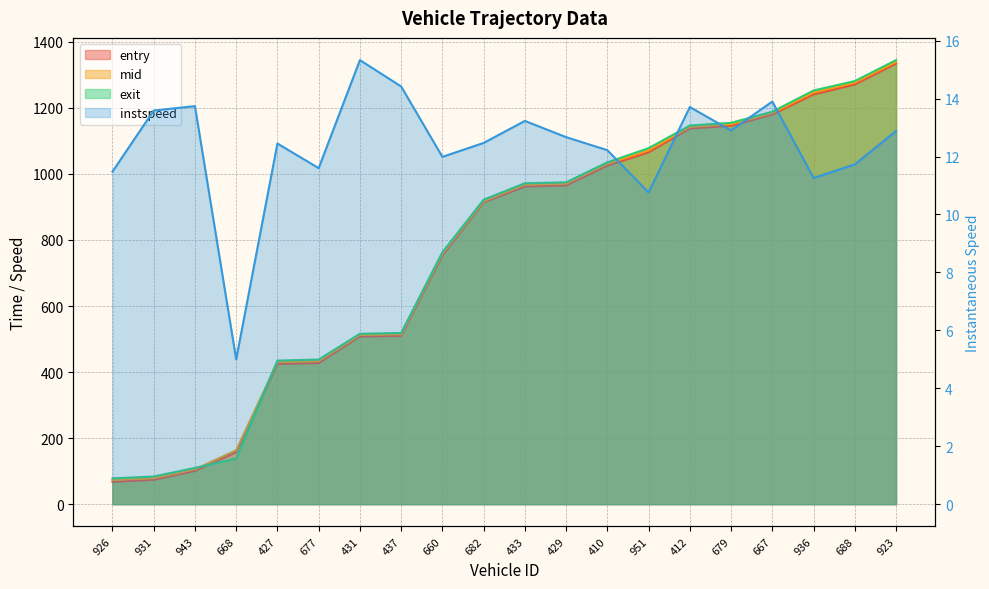

What is the difference between the maximum and second lowest values in the exit series?

1261.0